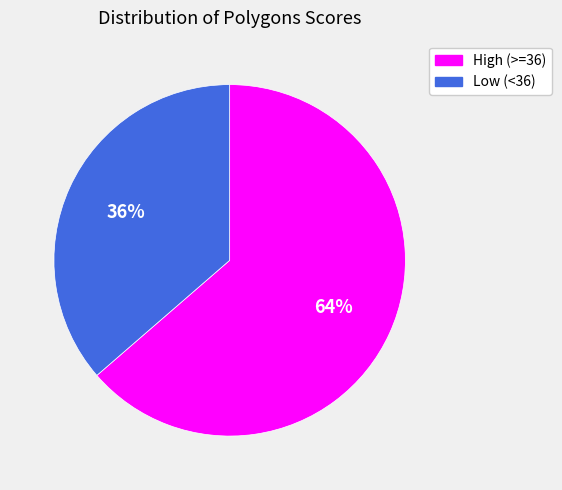

Is the sum of Low (<36) and High (>=36) greater than half?

Yes